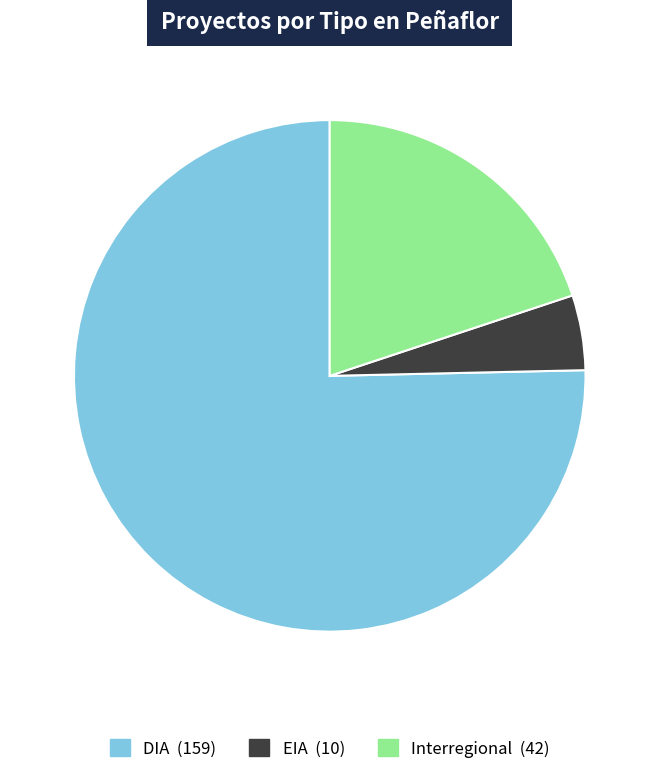

True or false: DIA accounts for 84% of the total.

False